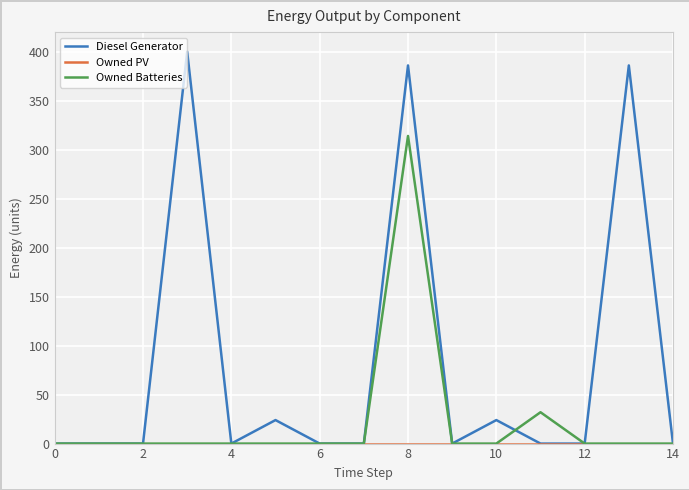

Is this an area chart (filled region under the line)?

No